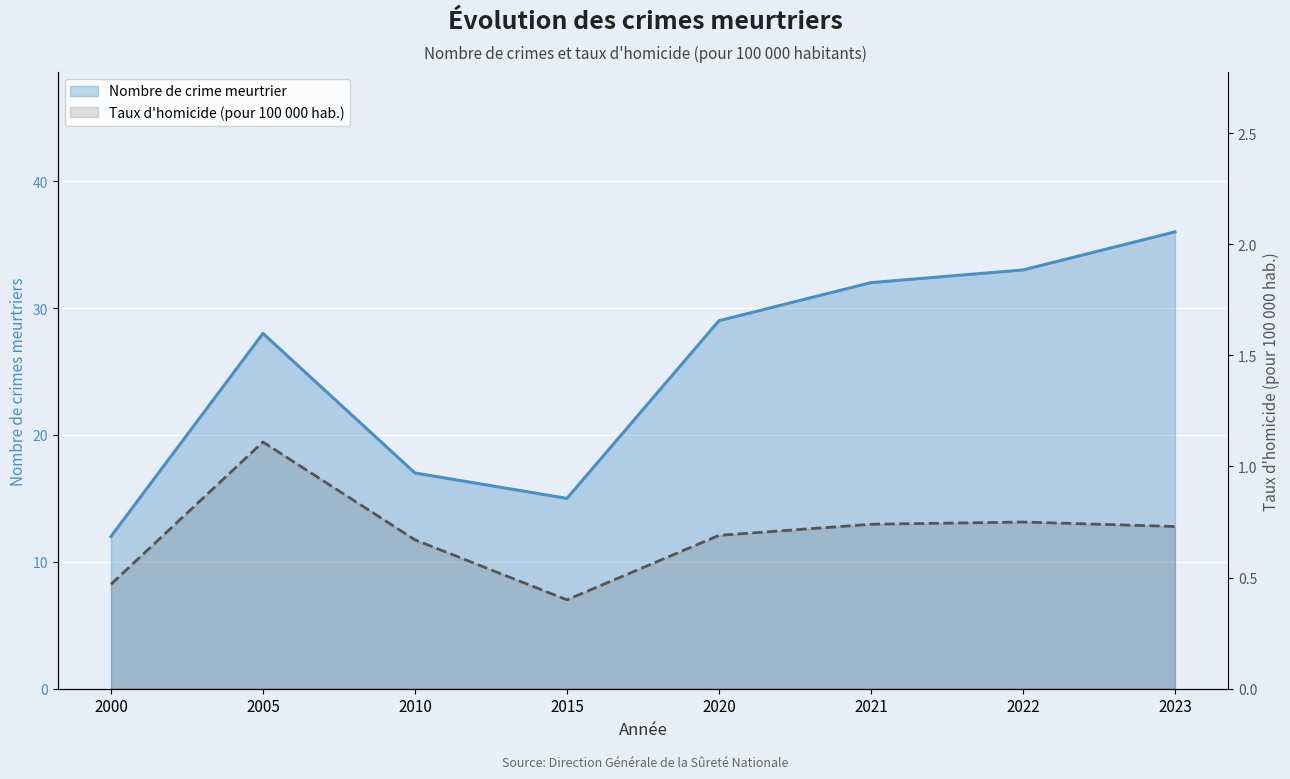

At which label does Nombre de crime meurtrier reach its minimum?

2000